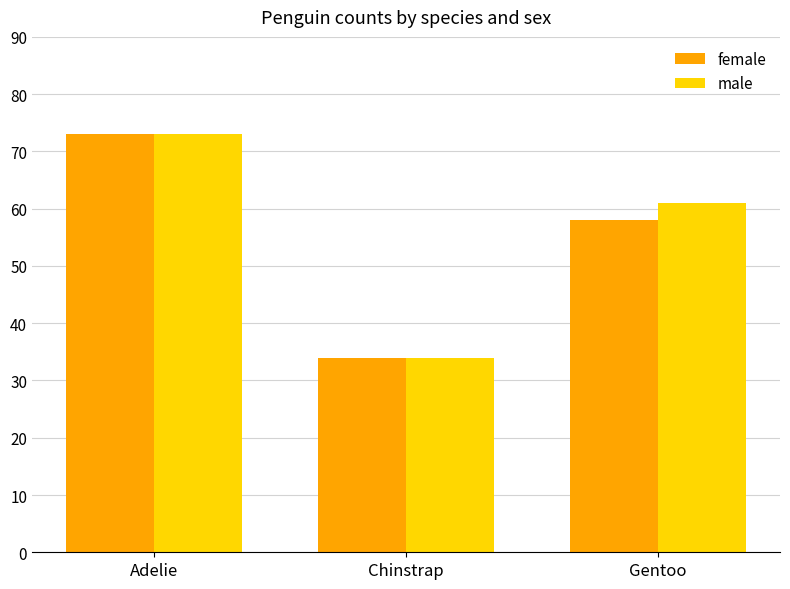

Reading right to left, list all the values displayed in this chart.

female: Gentoo=58	Chinstrap=34	Adelie=73
male: Gentoo=61	Chinstrap=34	Adelie=73